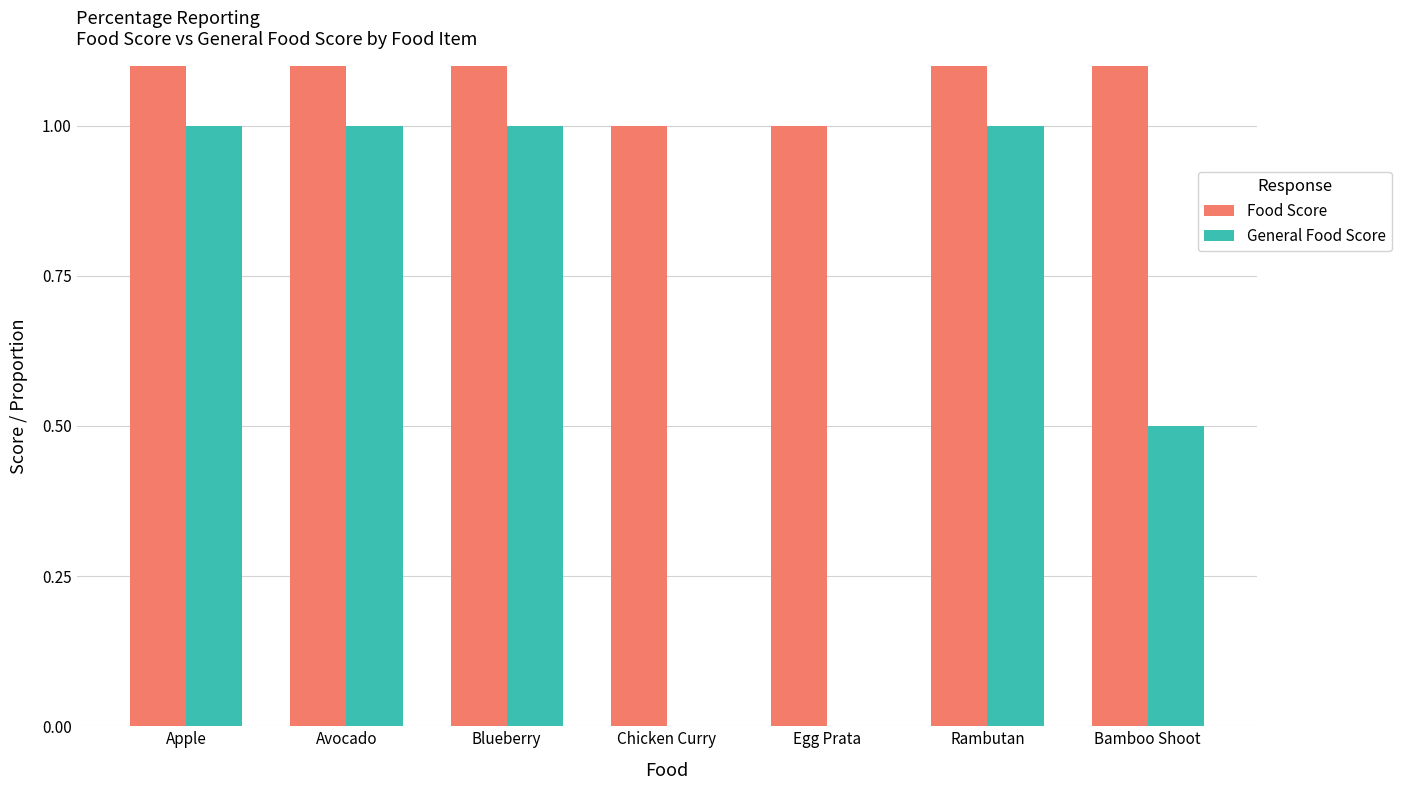

Between Chicken Curry and Bamboo Shoot, which series saw the biggest shift?

Food Score